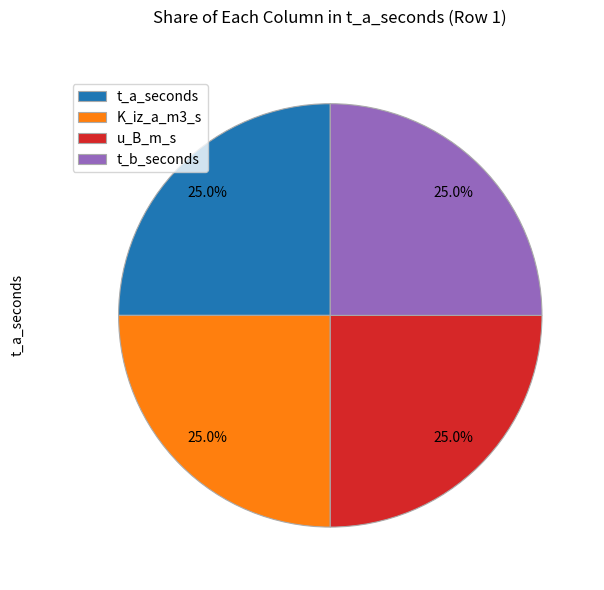

Does K_iz_a_m3_s account for over 50% of the chart?

No